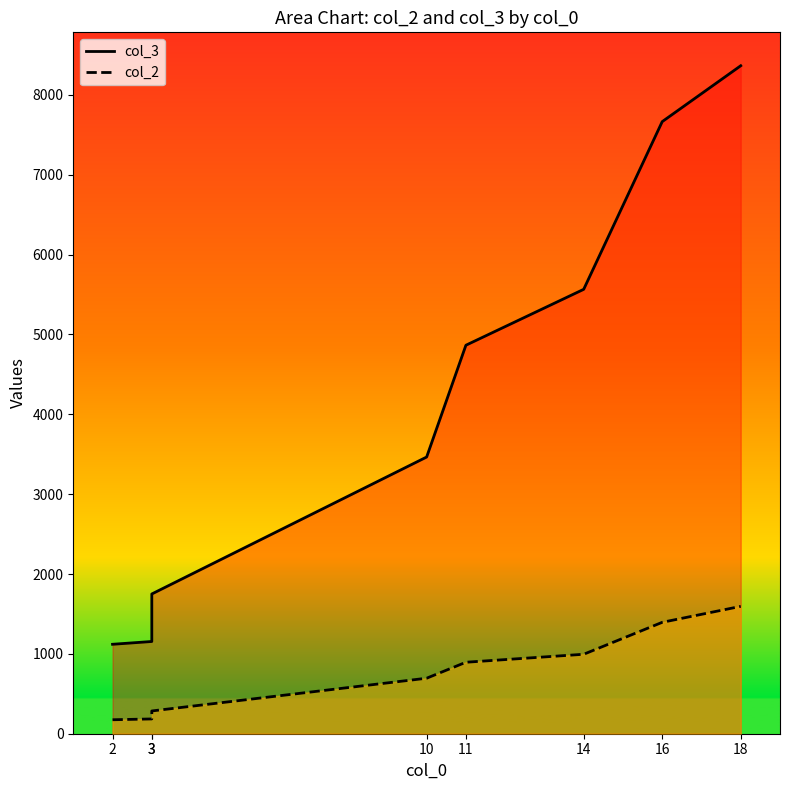

At which label is col_3 closest to 4742?

11